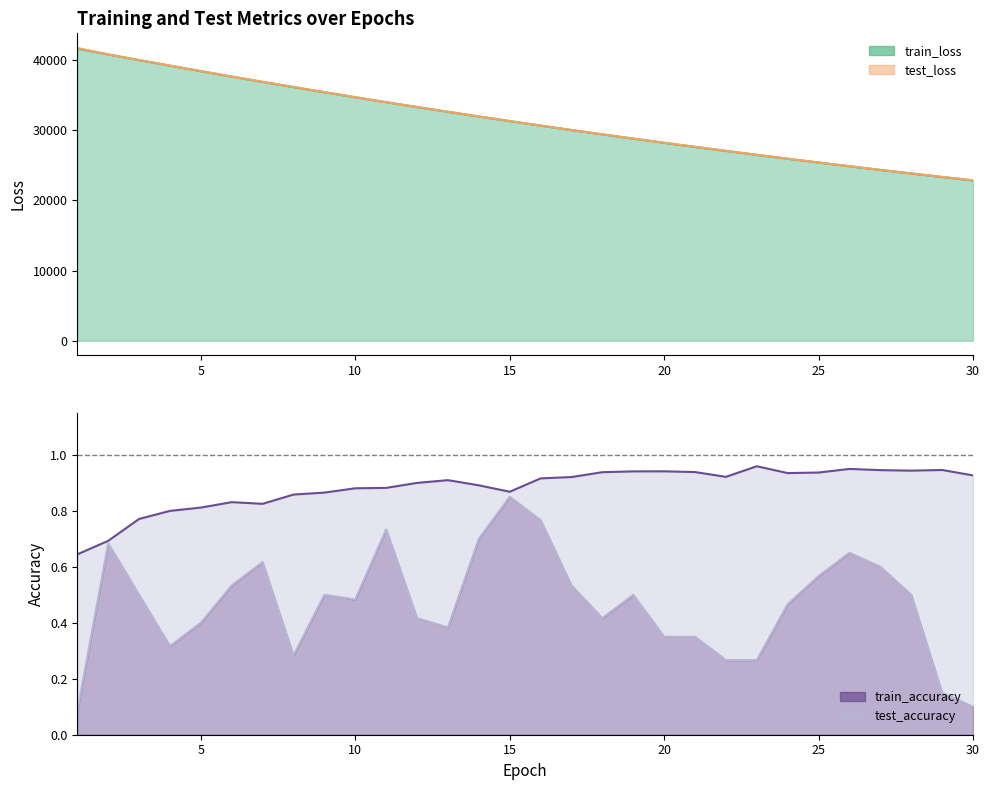

What is the difference between the highest and lowest values at 30?

22867.9